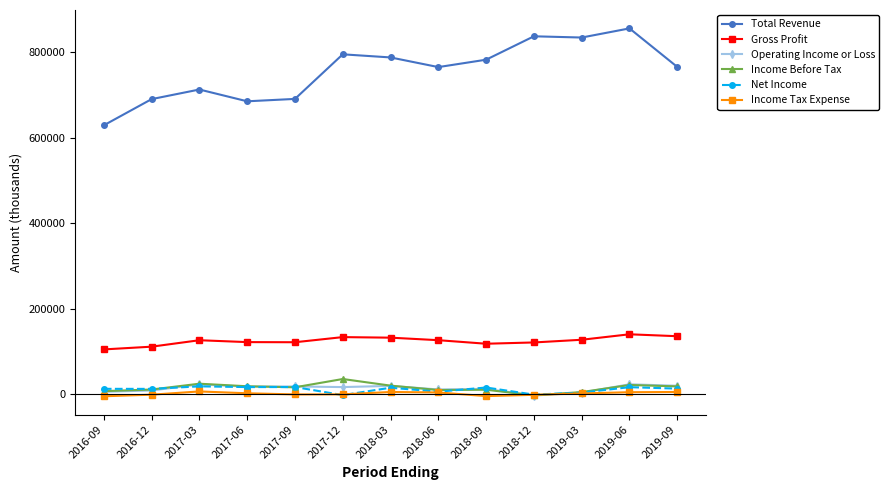

How many values in the Operating Income or Loss series are below 16400?

6